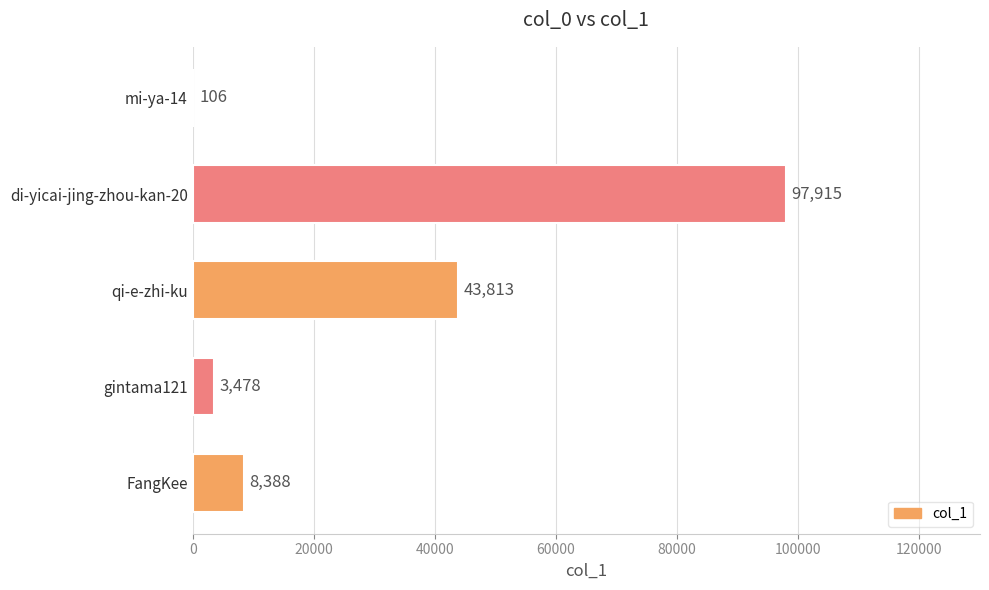

What is the change in value from qi-e-zhi-ku to mi-ya-14?

-43707